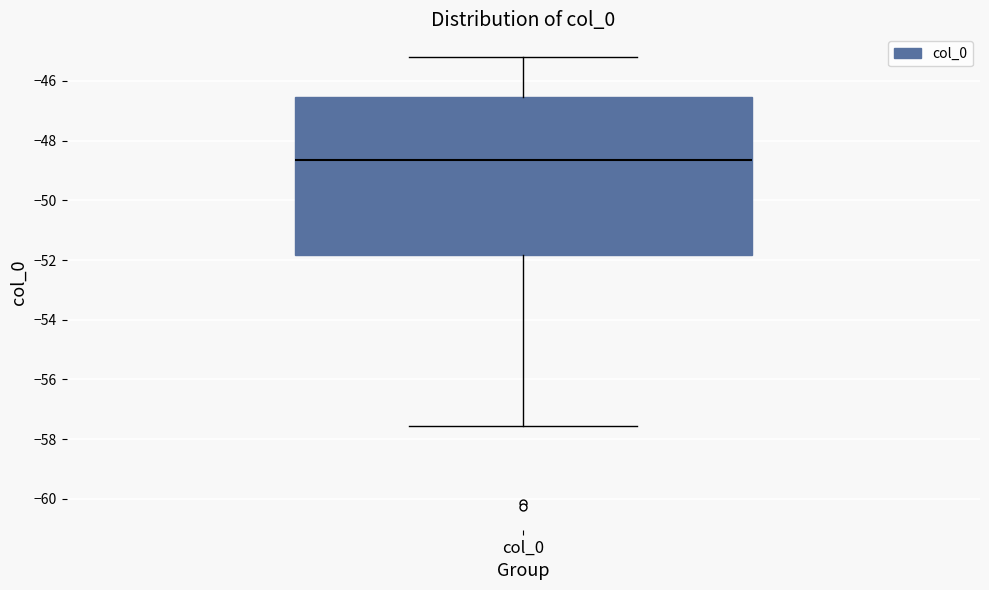

Read this box plot against the y-axis: the position of the median line, the range covered by the box, and the ends of both whiskers. The values are not printed on the chart, so give them approximately, as read against the axis.

median -48.6, box -51.8 to -46.6, whiskers -57.6 to -45.2